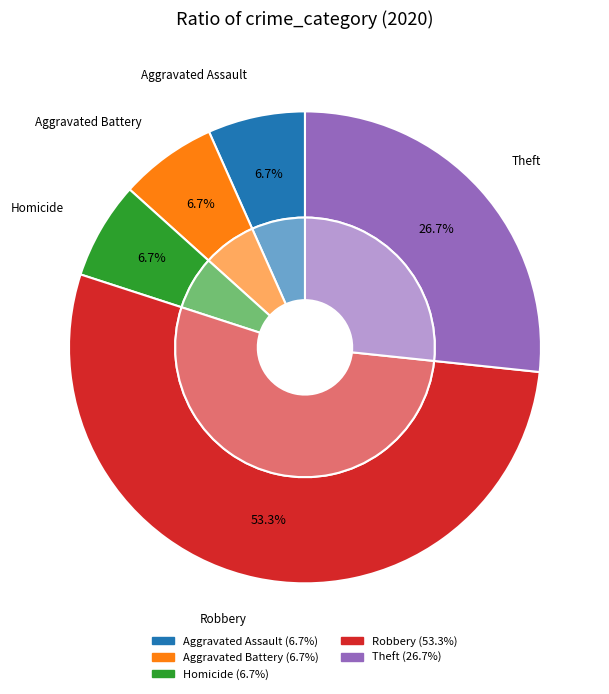

Do Homicide and Theft together represent more than half of the pie?

No